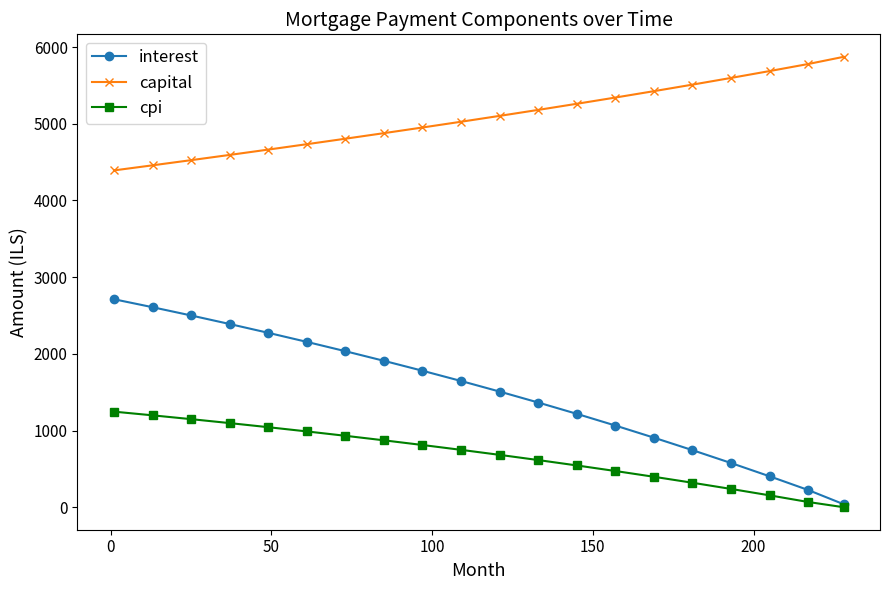

Which series has the largest total across all categories?

capital